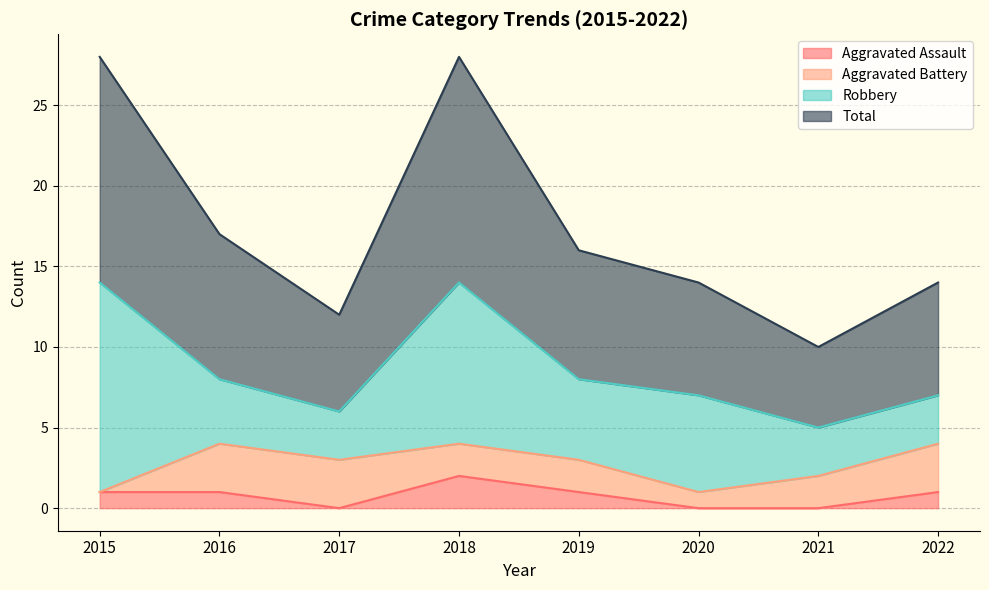

True or false: Total has a value of 38 at 2015.

False